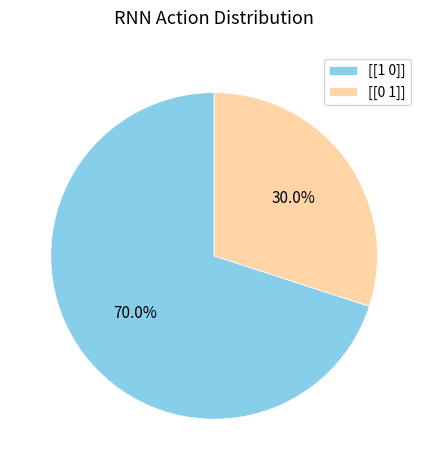

What percentage do [[1 0]] and [[0 1]] together represent?

100.0%